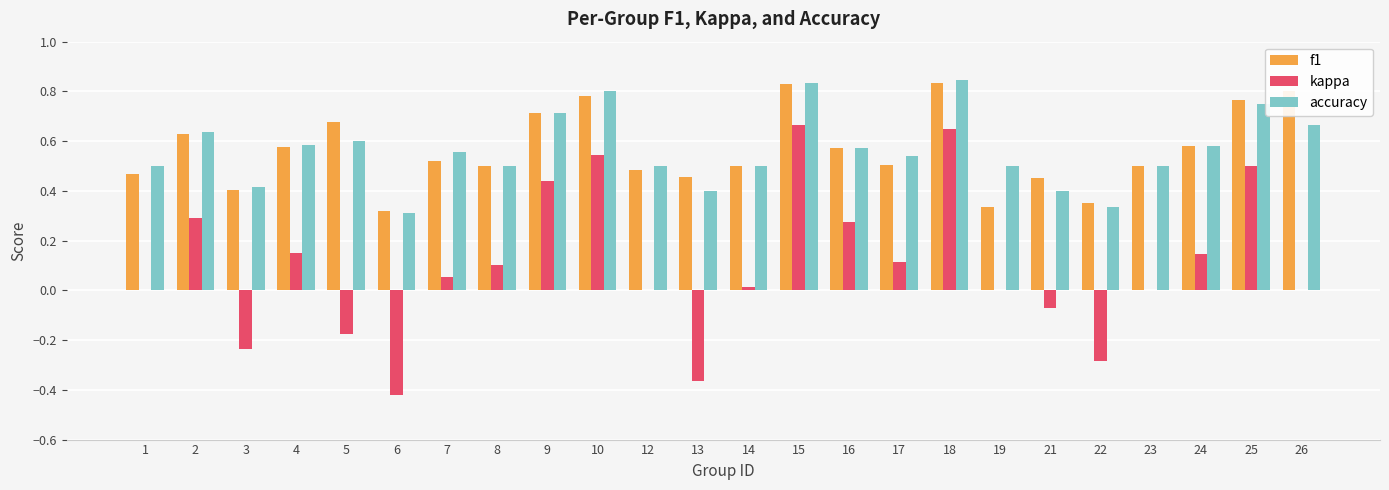

What is the sum of all f1 values?

13.6